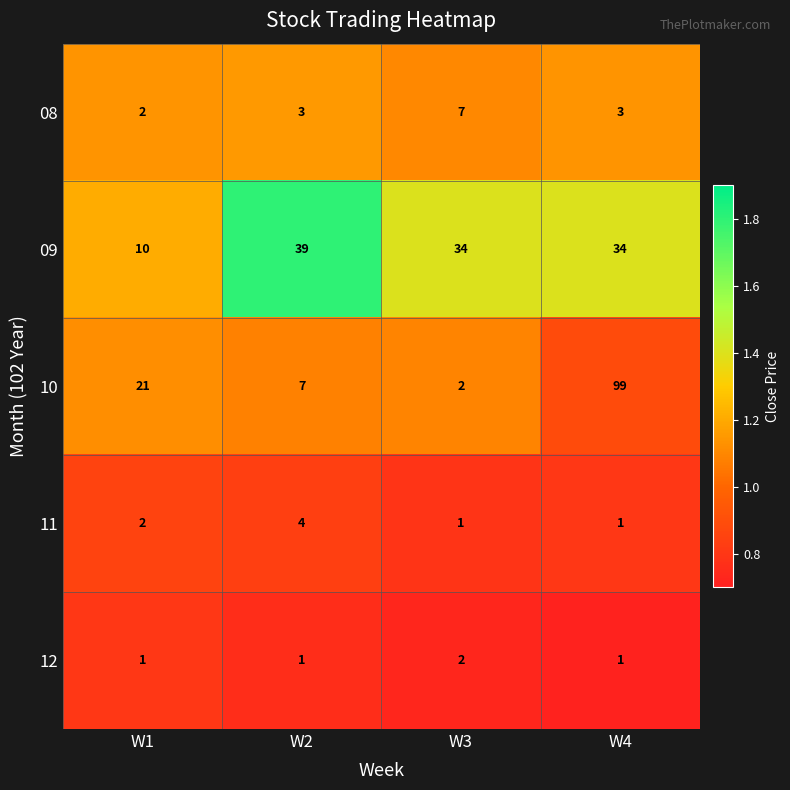

What is the maximum value for 10?

99